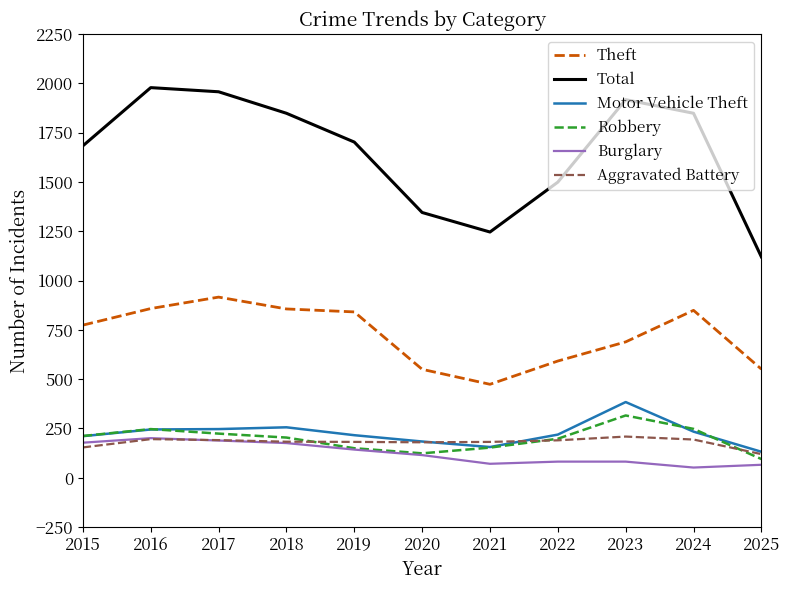

Is the value of Robbery at 2016 greater than the value of Total at 2022?

No